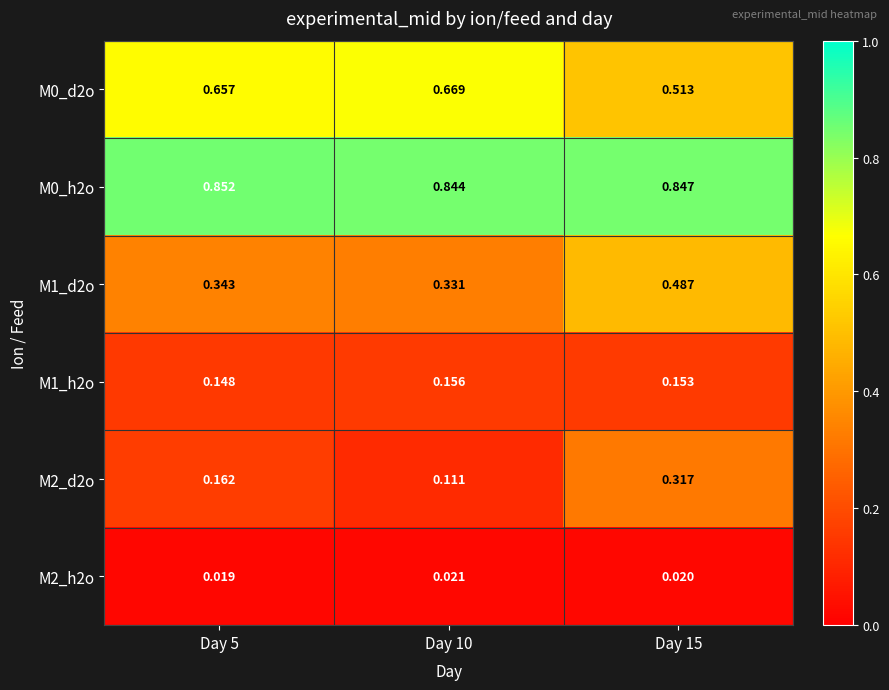

Is the value of M2_d2o at Day 15 greater than the value of M1_h2o at Day 15?

Yes